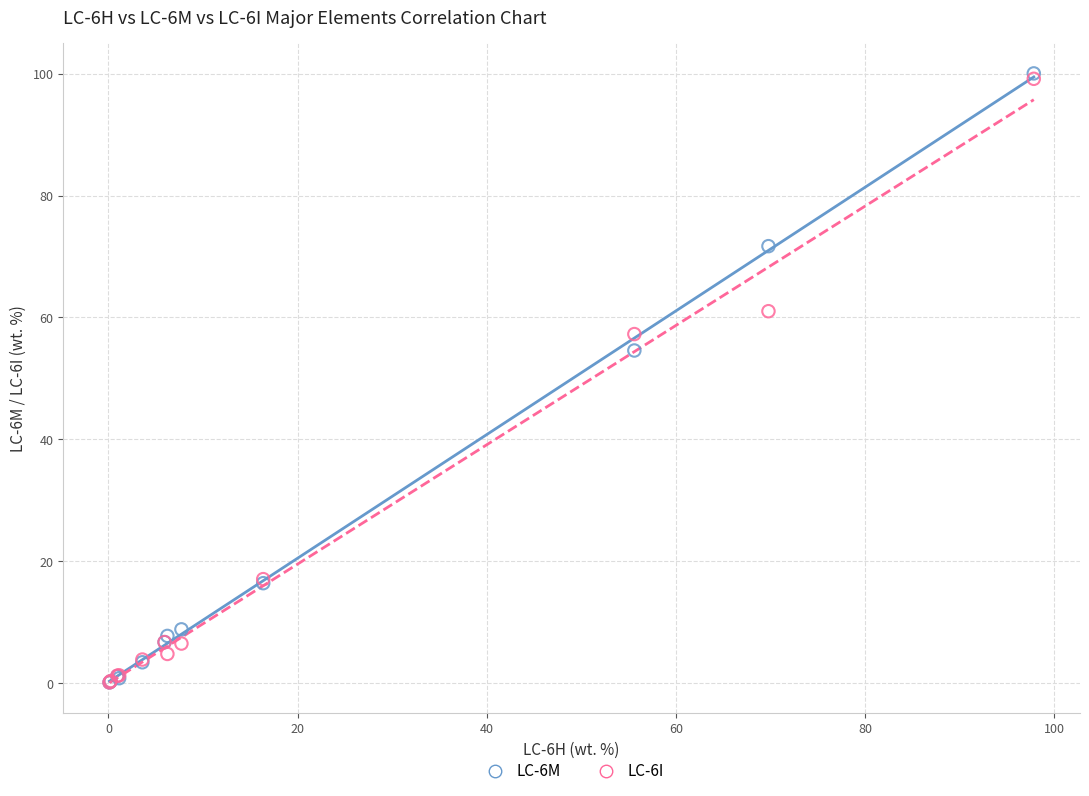

Across all series, what Y value is closest to 50?

54.6